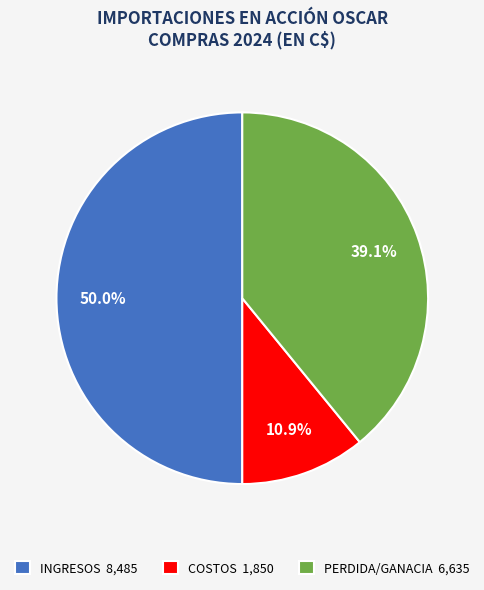

Is PERDIDA/GANACIA 6,635 the majority of the pie?

No